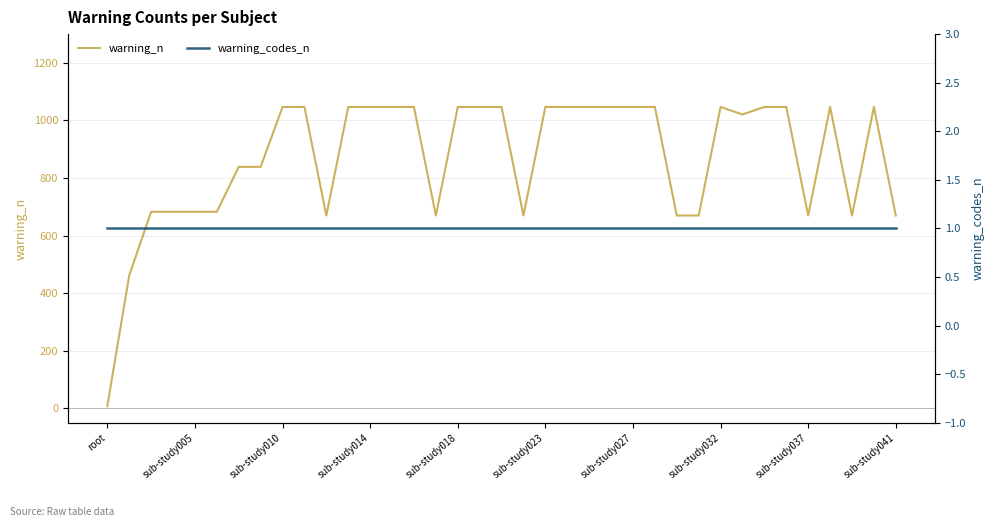

List the series in order of their overall mean, highest first.

warning_n, warning_codes_n